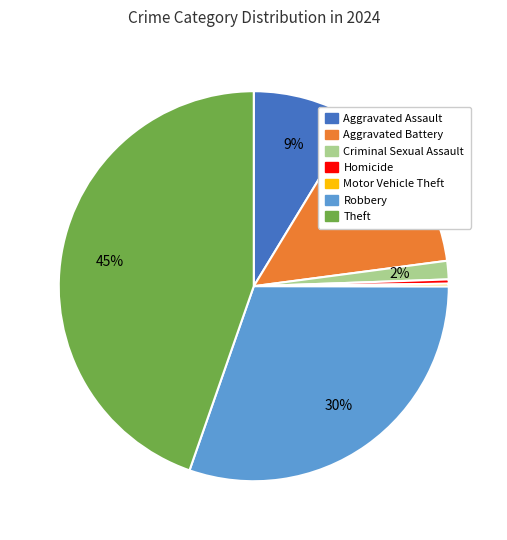

Do Aggravated Battery and Robbery together represent more than half of the pie?

No